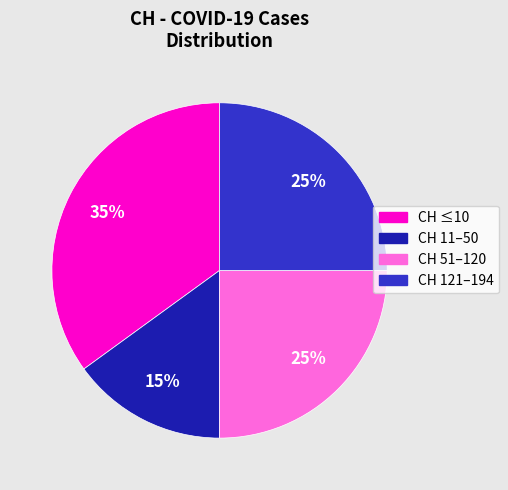

To the nearest percent, what is the average slice percentage?

25%